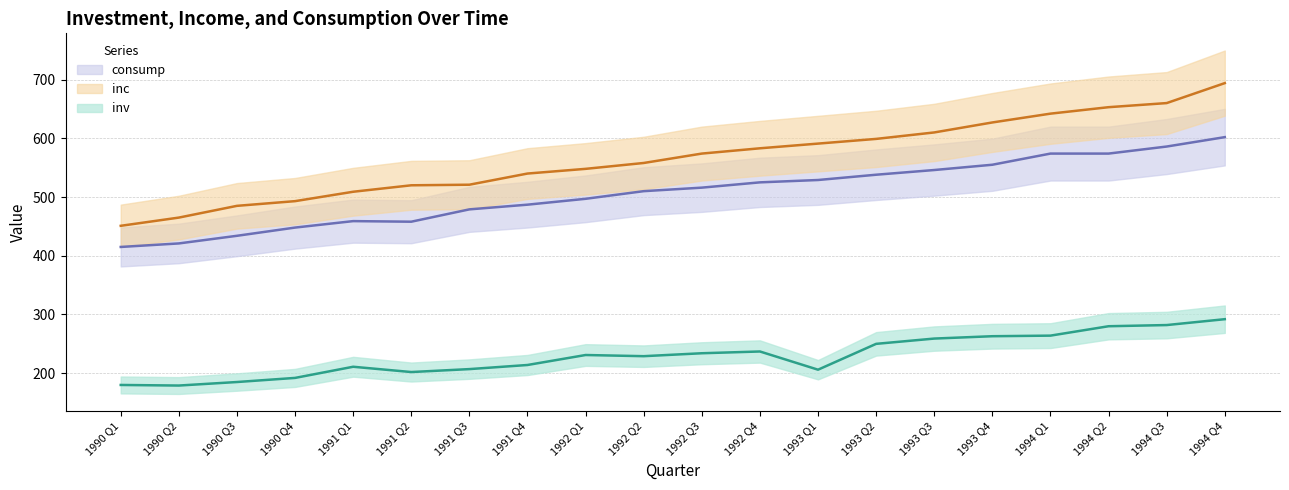

Which category has the highest value in the inc series?

1994 Q4